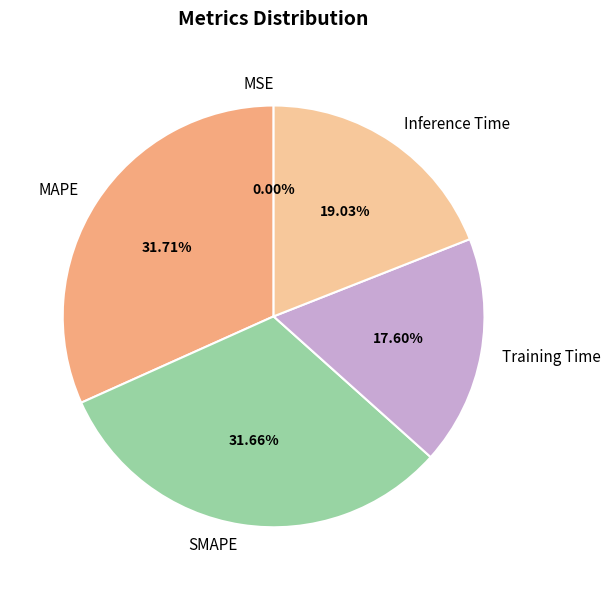

To the nearest percent, what is the combined percentage of MAPE and Inference Time?

51%